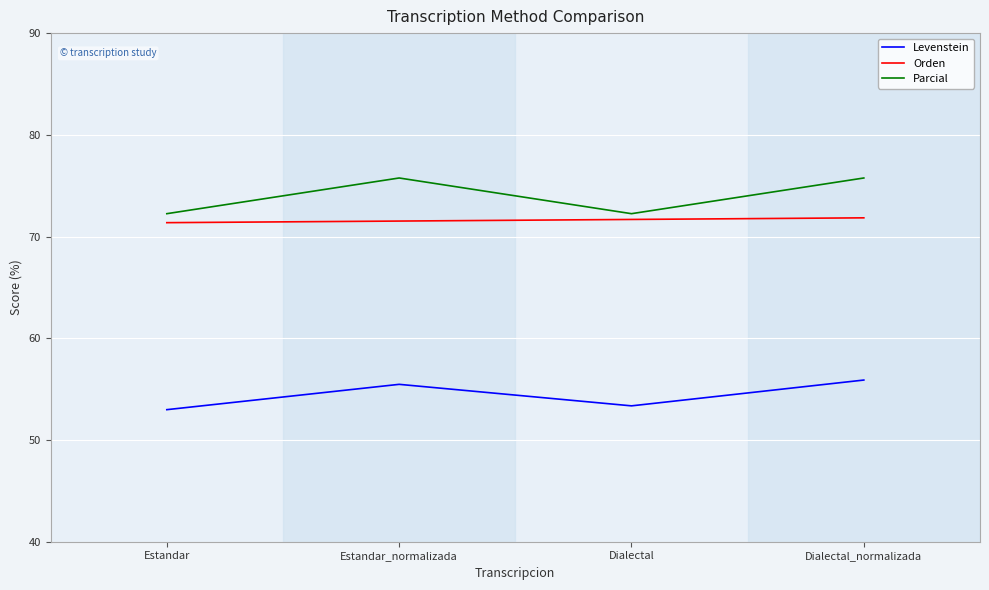

Is it true that Orden equals 71.5 at Estandar_normalizada?

True